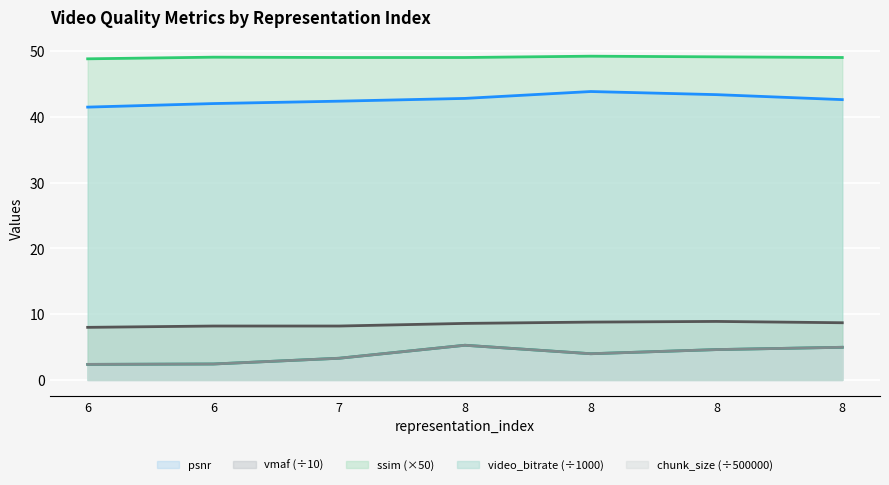

How many data points does each series have?

7